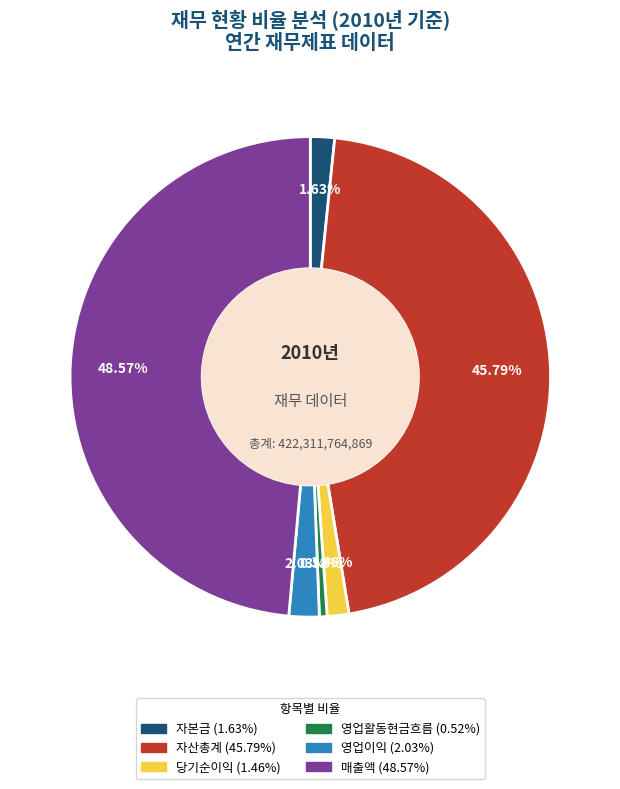

Between 매출액 and 자산총계, which is larger?

매출액